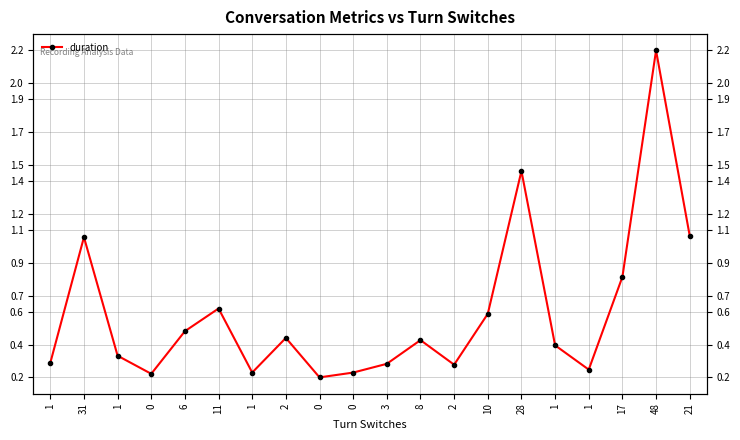

How many lines are shown in the chart?

1